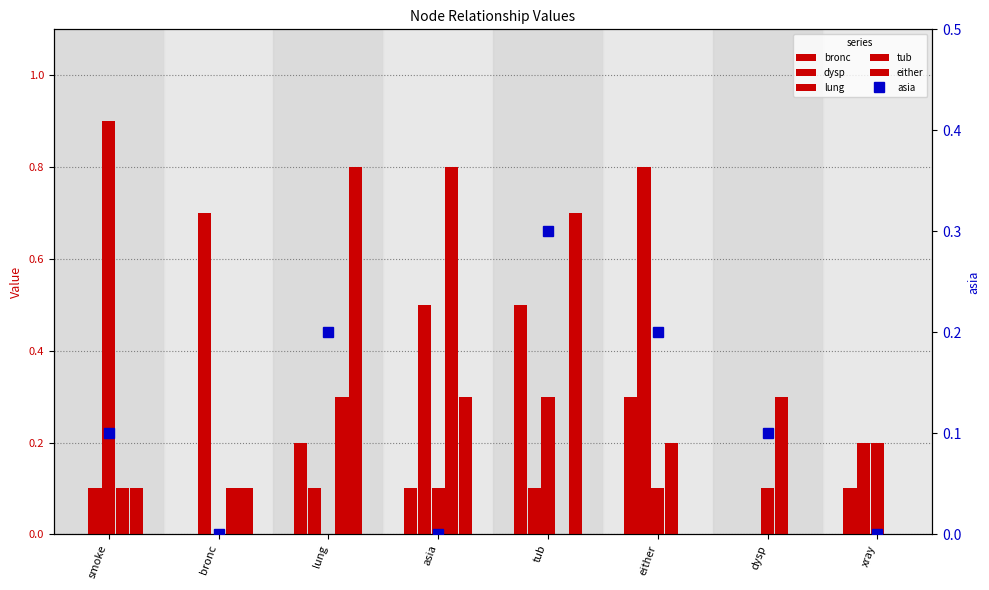

What is the label of the 6th bar from the left?

either